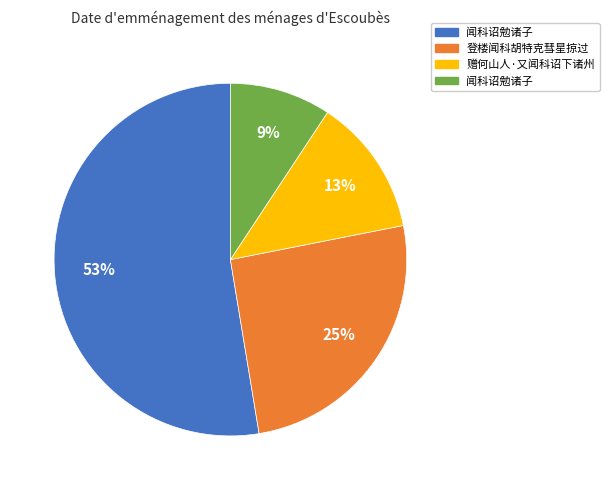

To the nearest percent, what is the average slice percentage?

25%